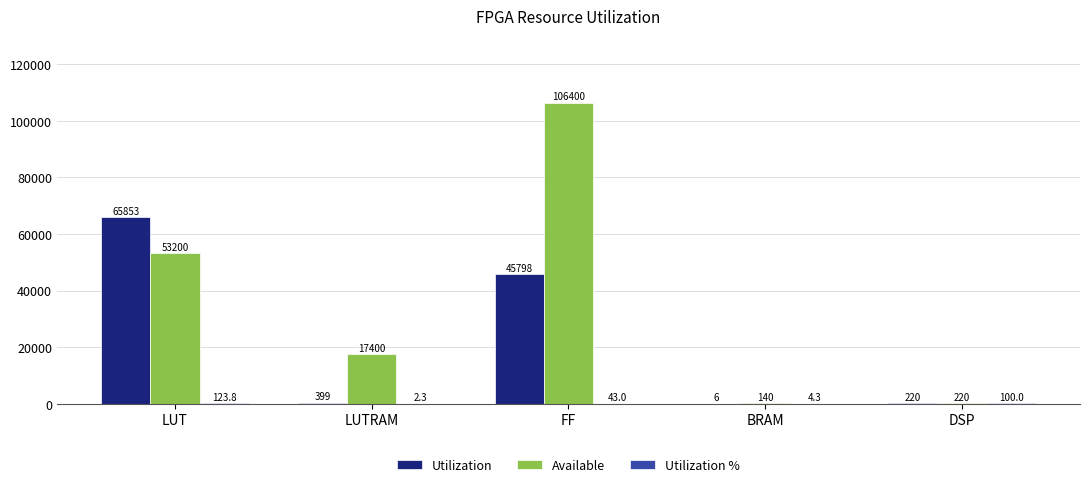

Which series has the largest total across all categories?

Available